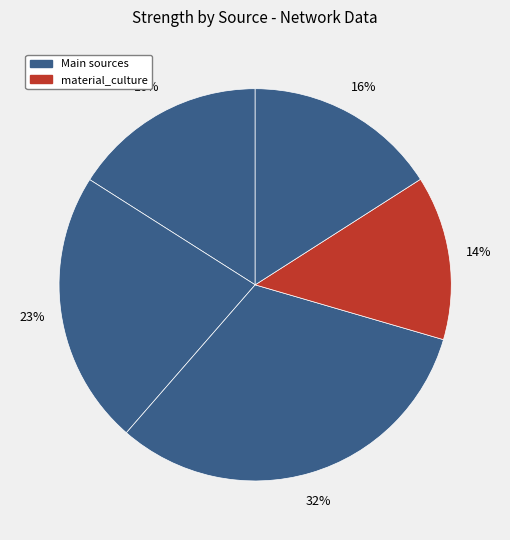

Which category has the smallest portion of the pie?

material_culture